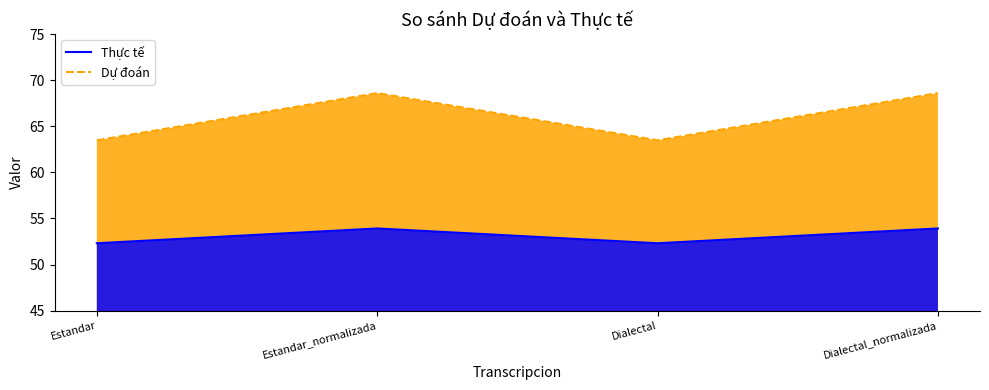

True or false: the data shows 53.9 at Estandar_normalizada.

True